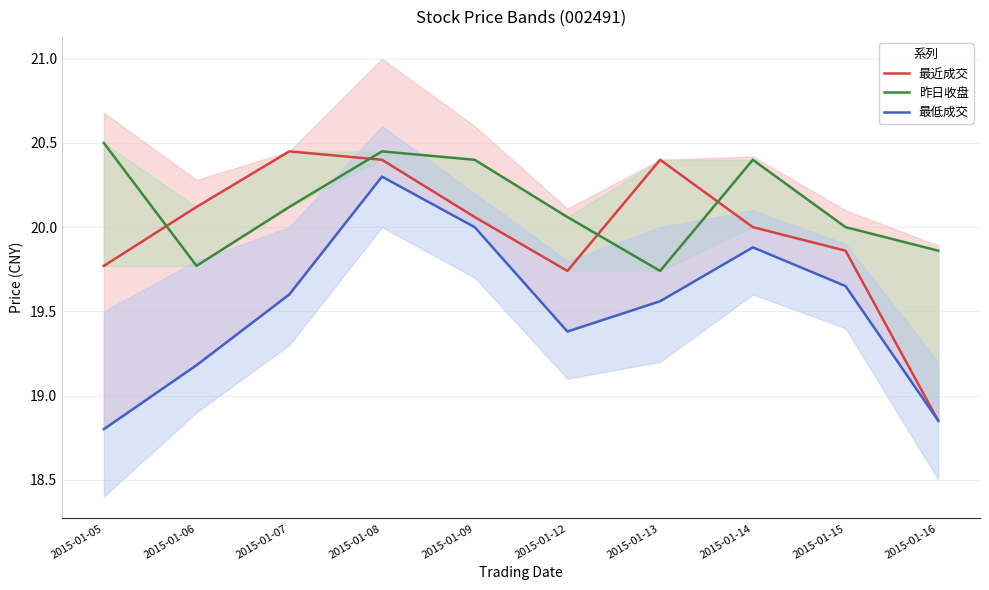

Count the number of data series in this chart.

3